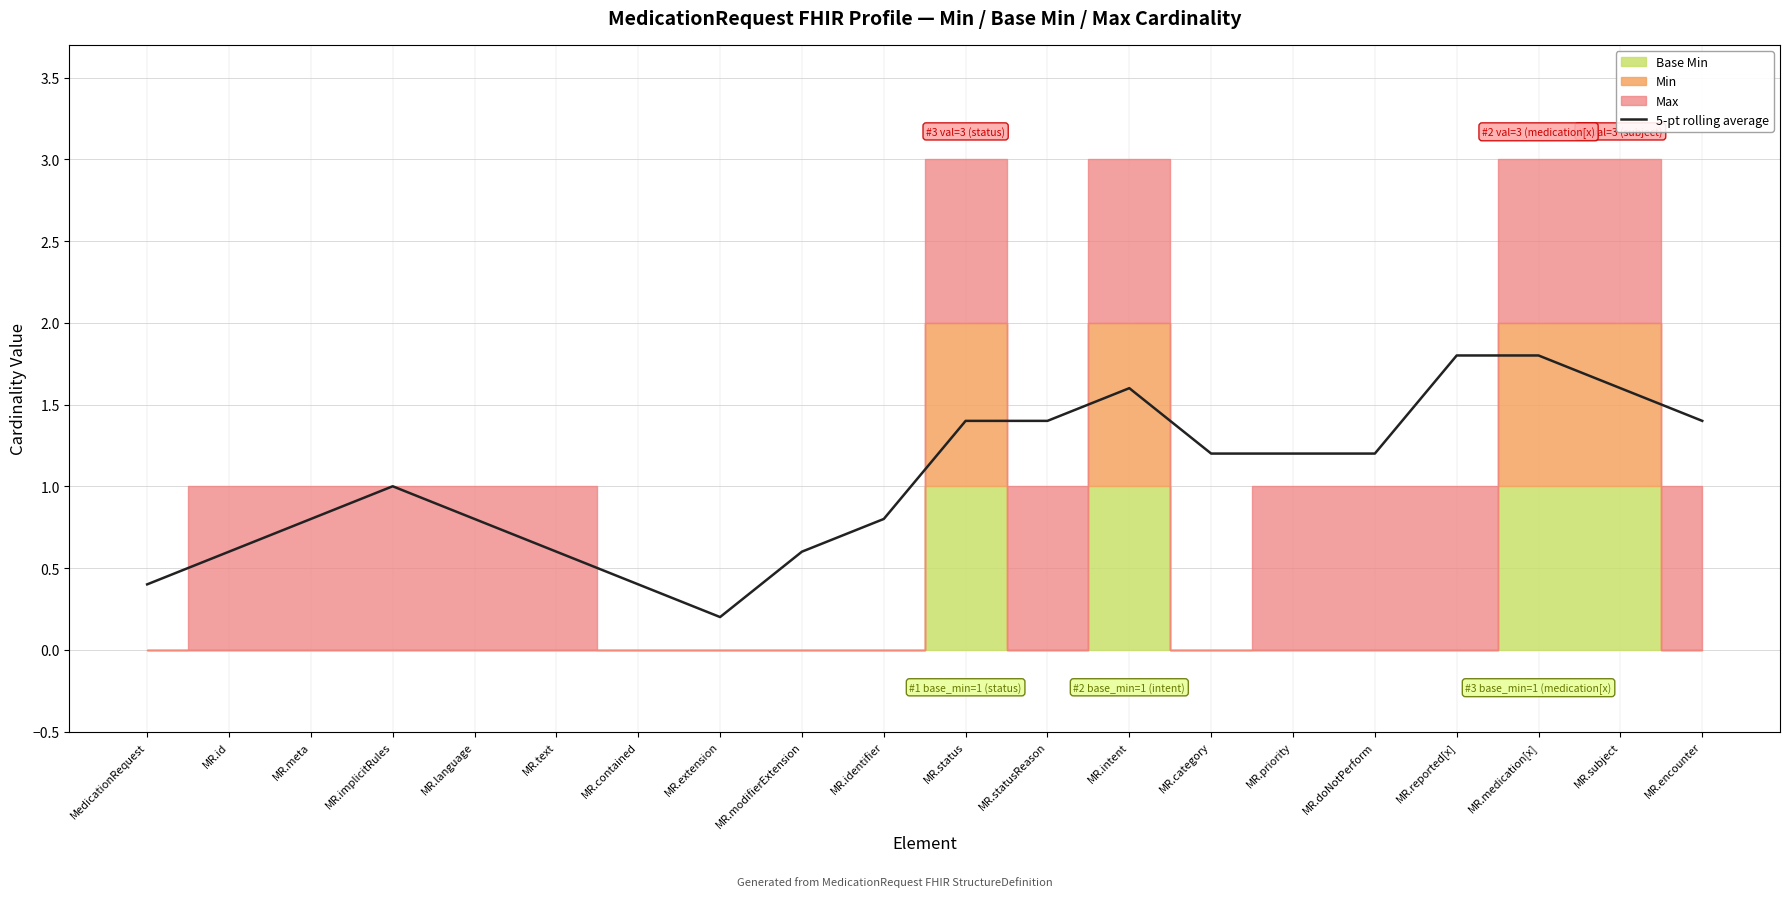

Rank the categories by value from lowest to highest.

MR.extension, MedicationRequest, MR.contained, MR.id, MR.text, MR.modifierExtension, MR.meta, MR.language, MR.identifier, MR.implicitRules, MR.category, MR.priority, MR.doNotPerform, MR.status, MR.statusReason, MR.encounter, MR.intent, MR.subject, MR.medication[x], MR.reported[x]